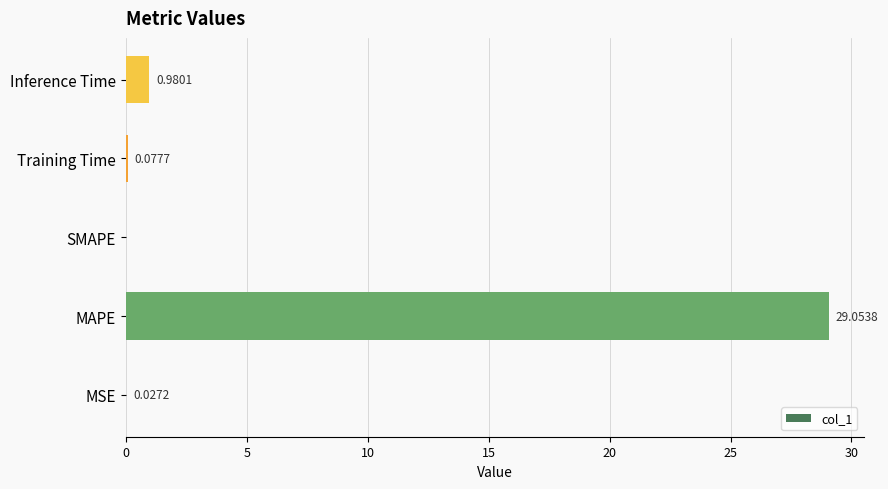

Where is the data nearest to the value 14?

Inference Time